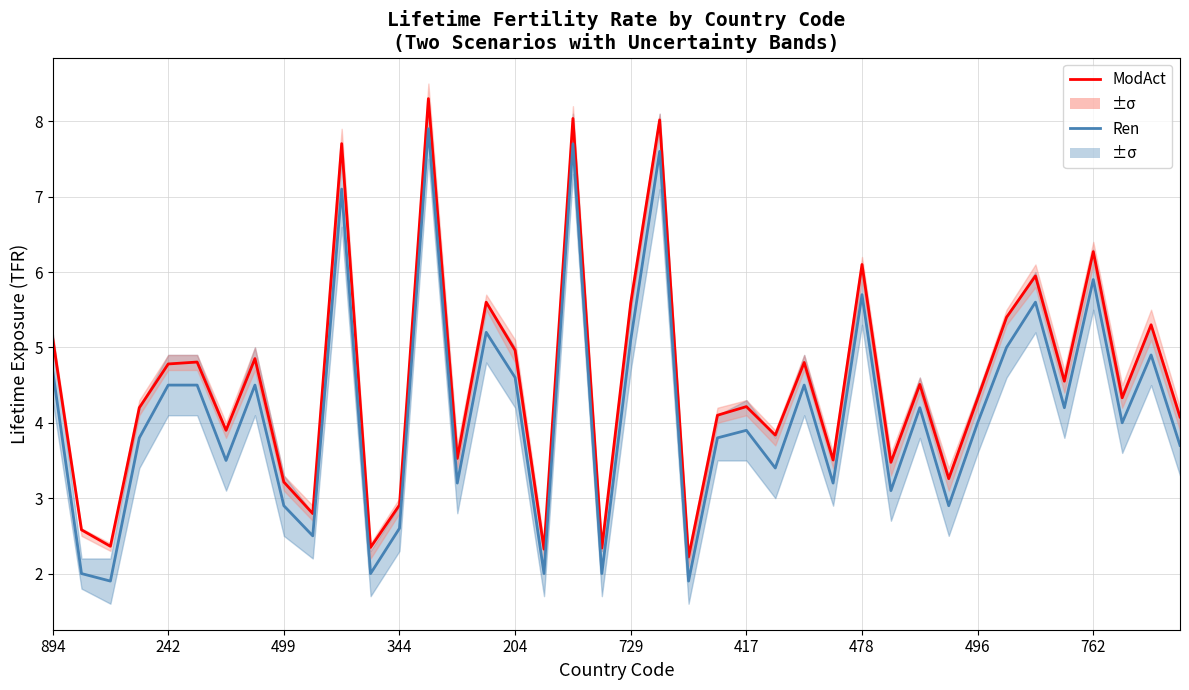

The value of Ren at 22 is 1.9. True or false?

True